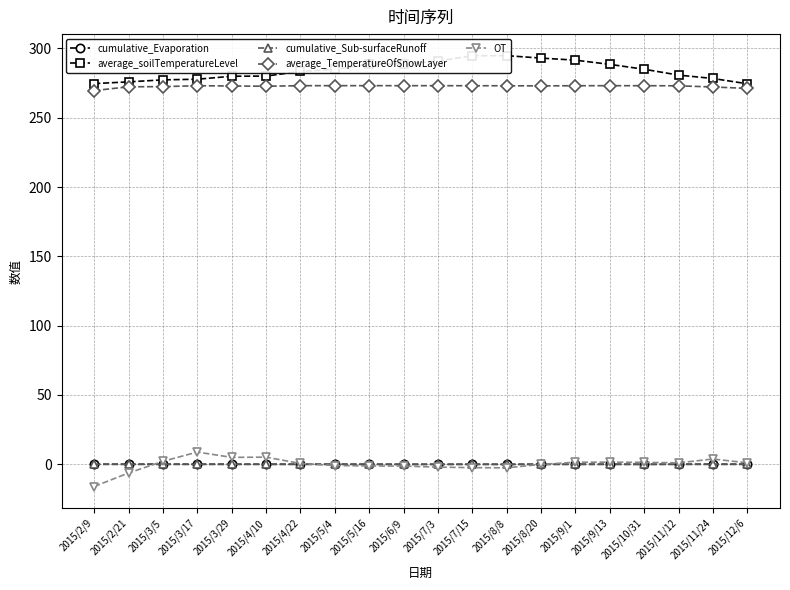

Between 2015/10/31 and 2015/9/1, which is larger?

2015/9/1